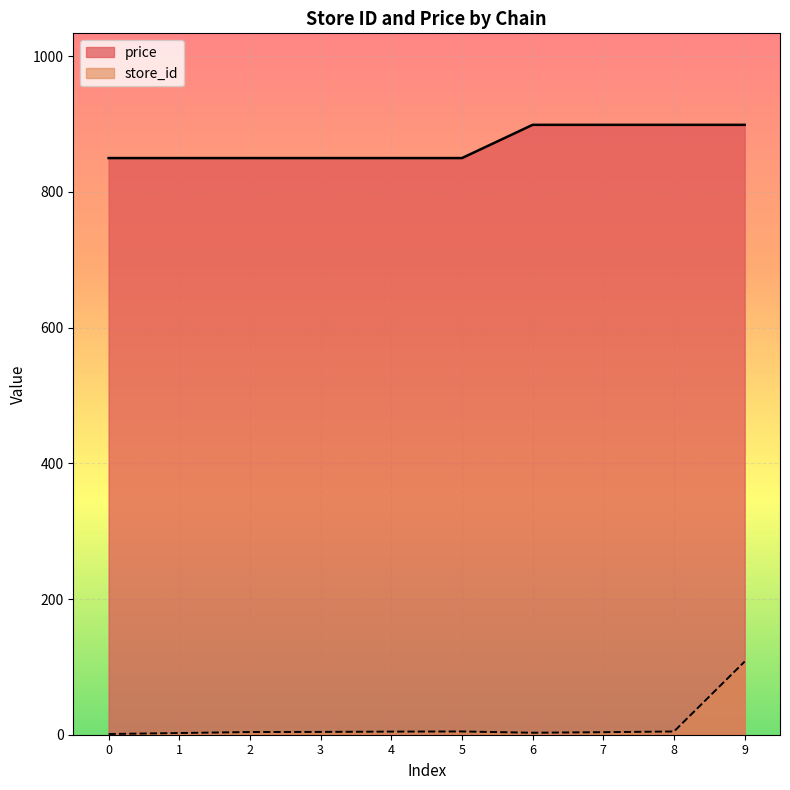

What is the sum of the store_id values at 0 and 1?

3.5